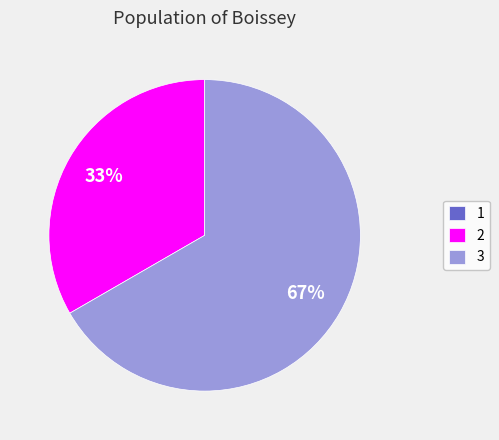

Is 3 the majority of the pie?

Yes